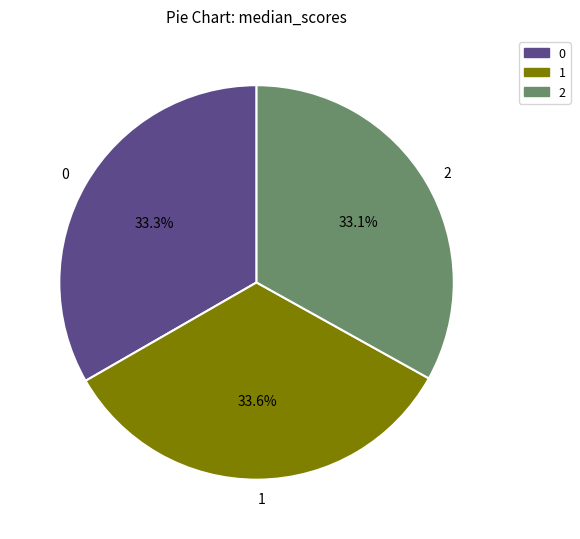

Does 1 represent more than half of the total?

No